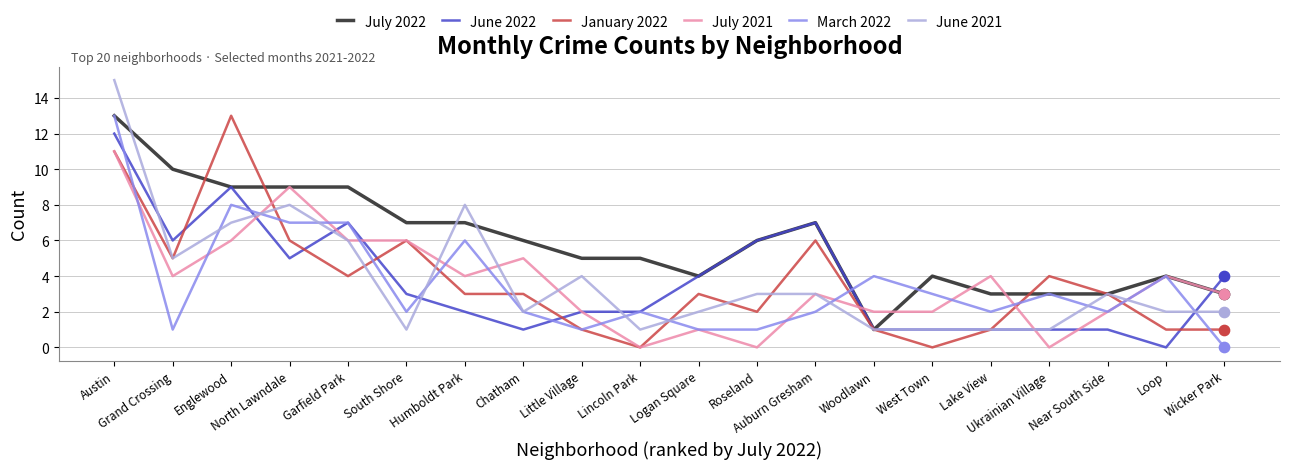

Which series has the widest spread of values?

June 2021